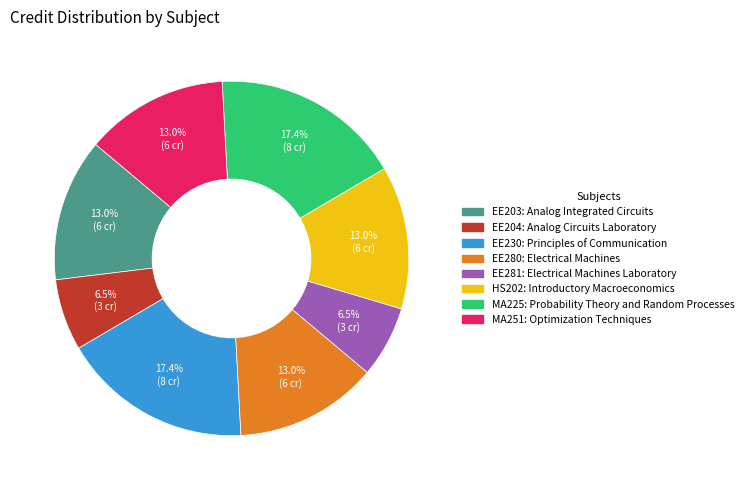

Is there any slice that represents more than half of the pie?

No